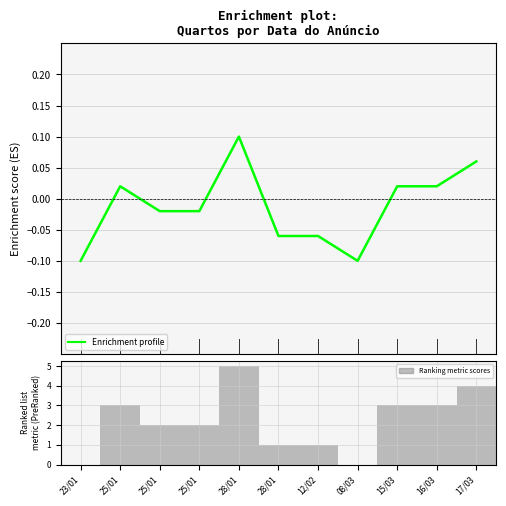

What is the total value across all series at 08/03?

-0.1